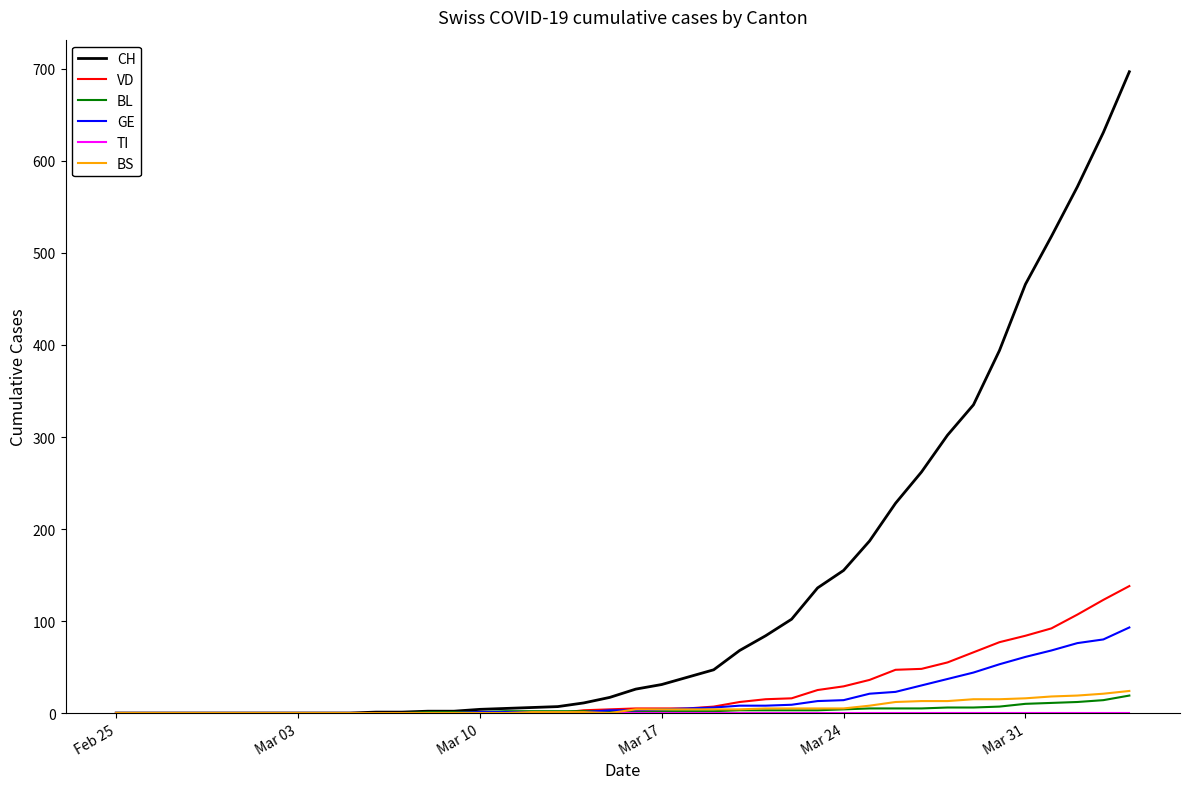

Which series has the largest total across all categories?

CH